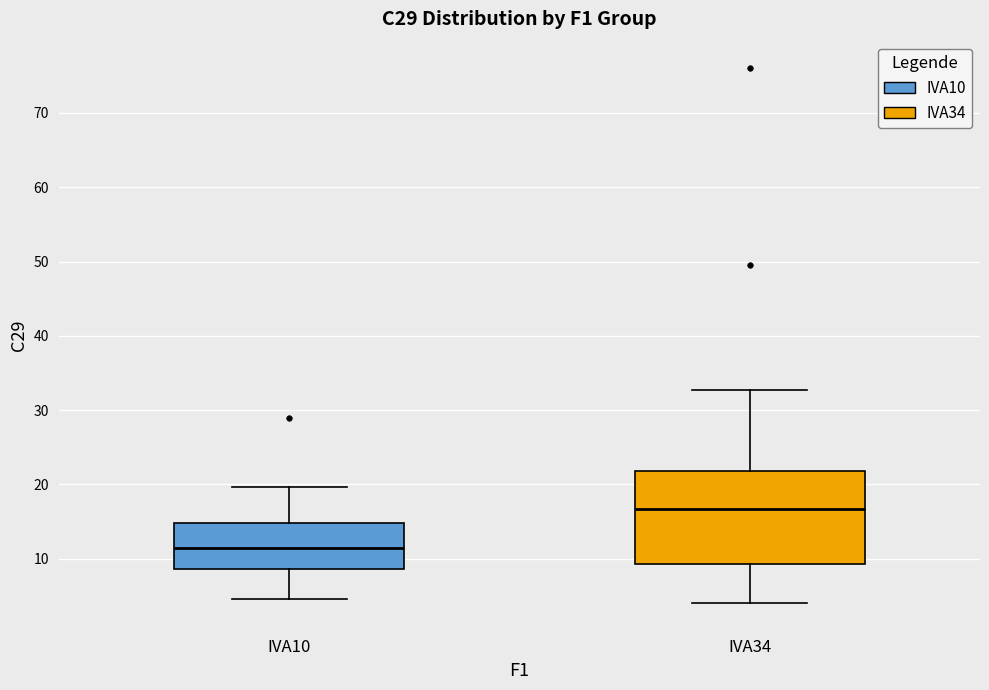

Reading left to right, read every box against the y-axis: the position of its median line, the range the box covers, and the ends of its whiskers. The values are not printed on the chart, so give them approximately, as read against the axis.

IVA10: median 11, box 9 to 15, whiskers 5 to 20
IVA34: median 17, box 9 to 22, whiskers 4 to 33